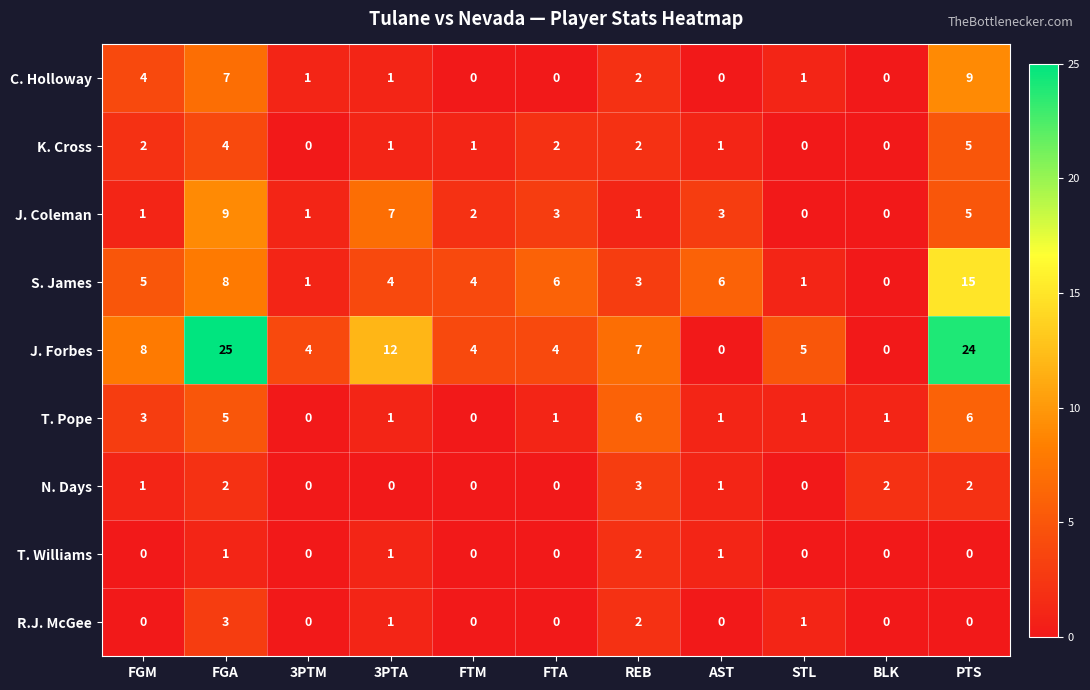

What is the spread (max minus min) of values at STL?

5